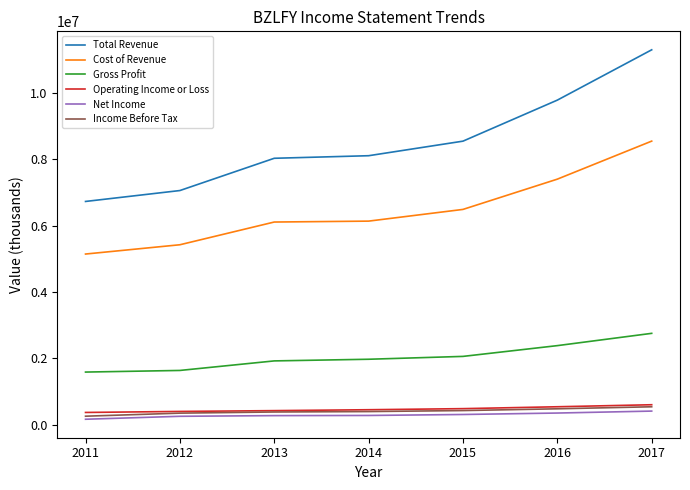

What is the approximate value of Gross Profit at 2012, to the nearest 50?

1634100